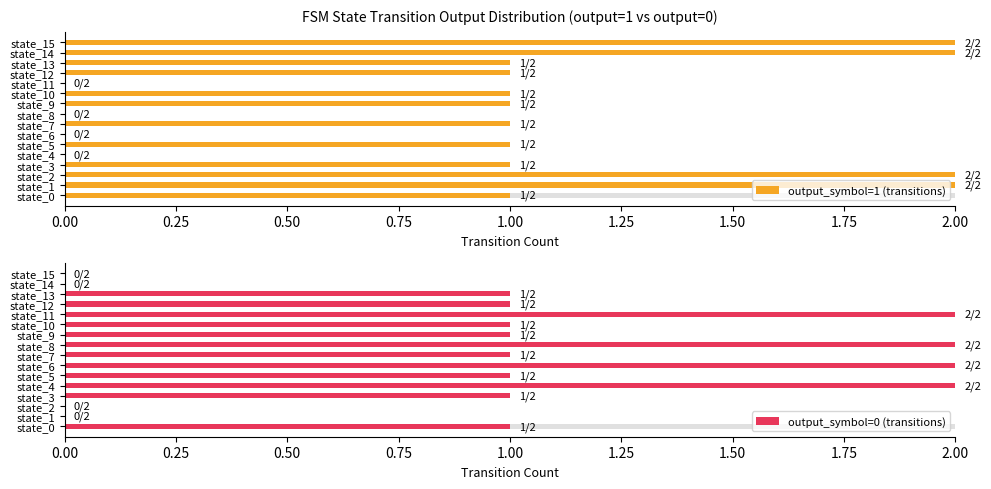

Rank the series at state_1 from lowest to highest value.

output_symbol=0 (transitions), output_symbol=1 (transitions)